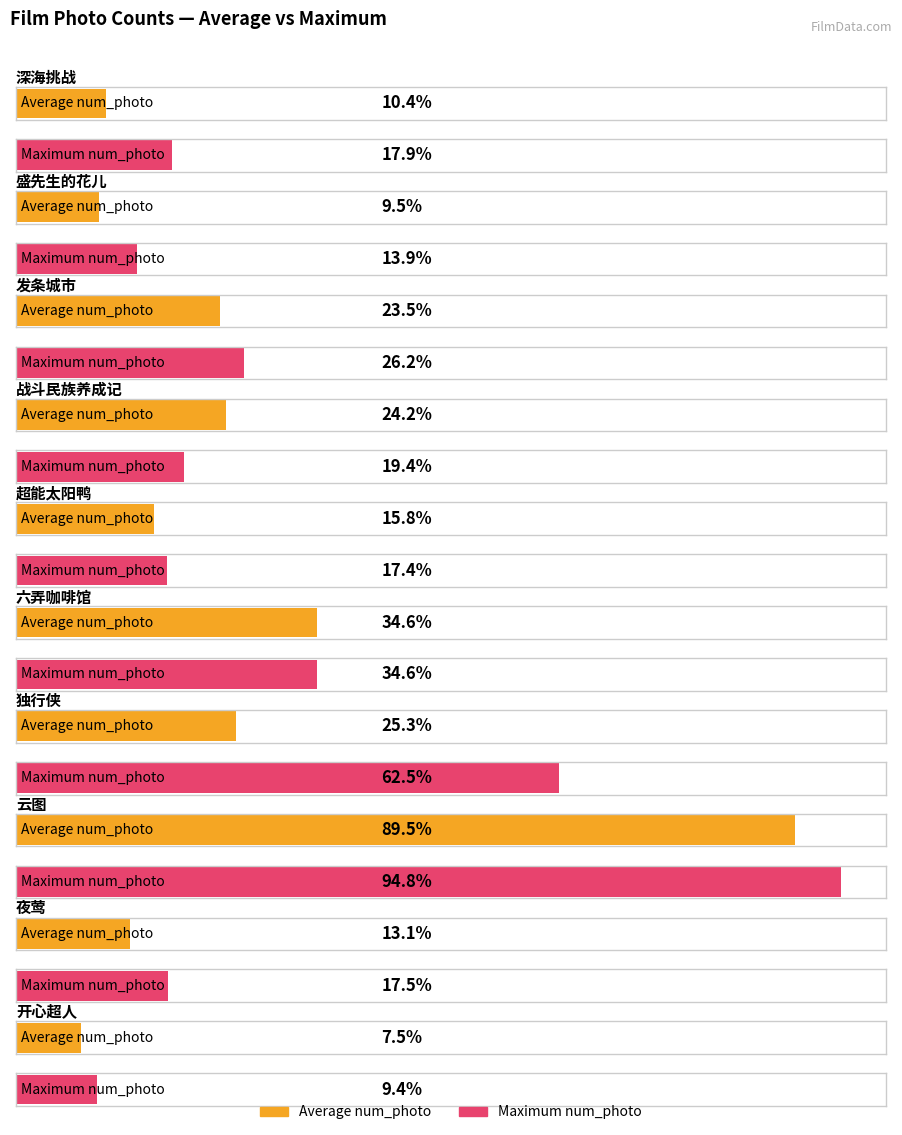

What are all the series names shown in the legend?

Average num_photo, Maximum num_photo